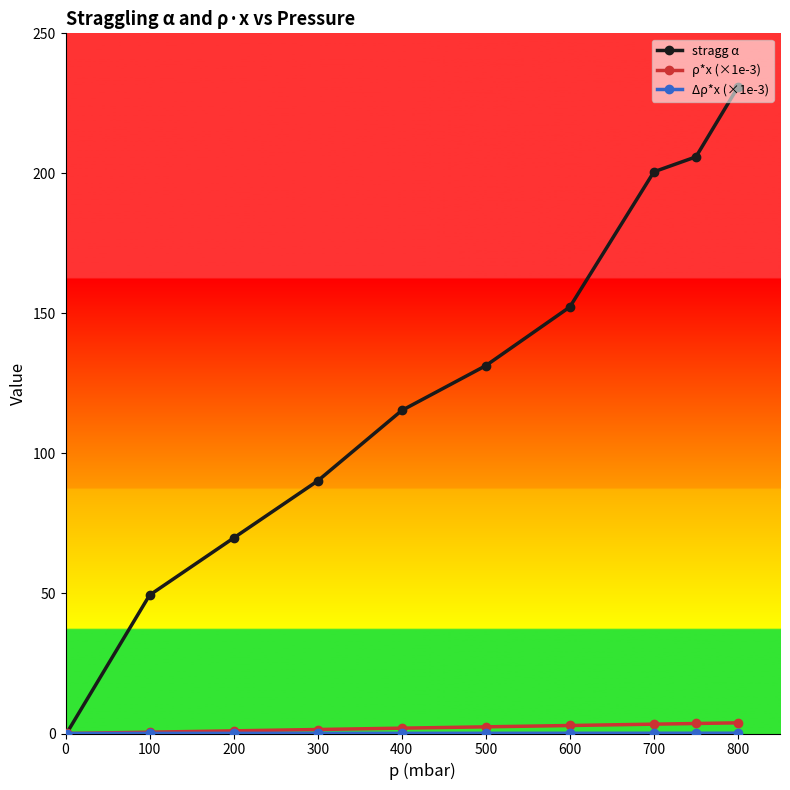

What is the greatest value displayed?

230.8